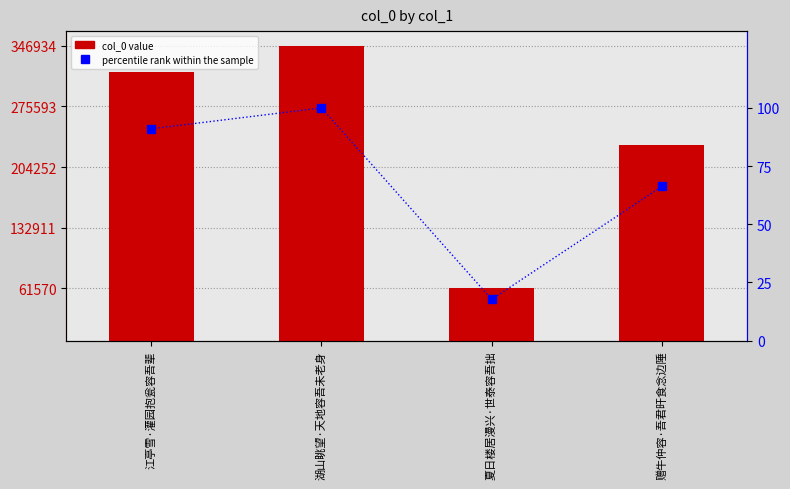

Where does the percentile rank within the sample series first go above 91?

江亭雪·灌园抱瓮容吾辈